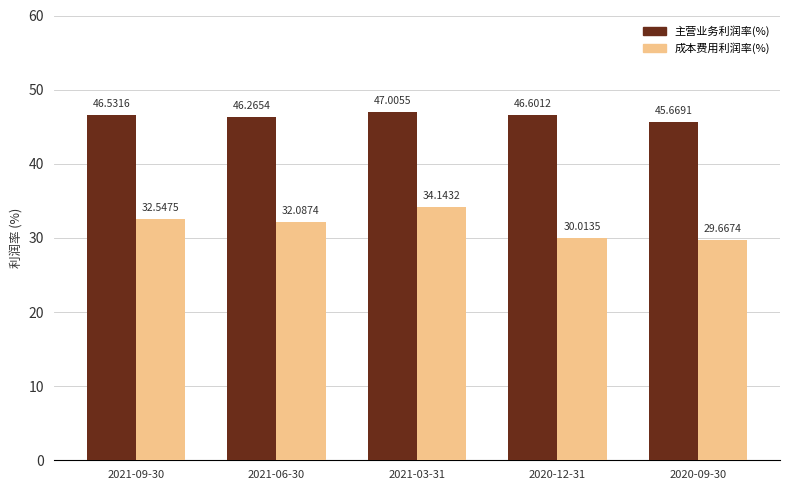

Where is 成本费用利润率(%) nearest to the value 31?

2020-12-31